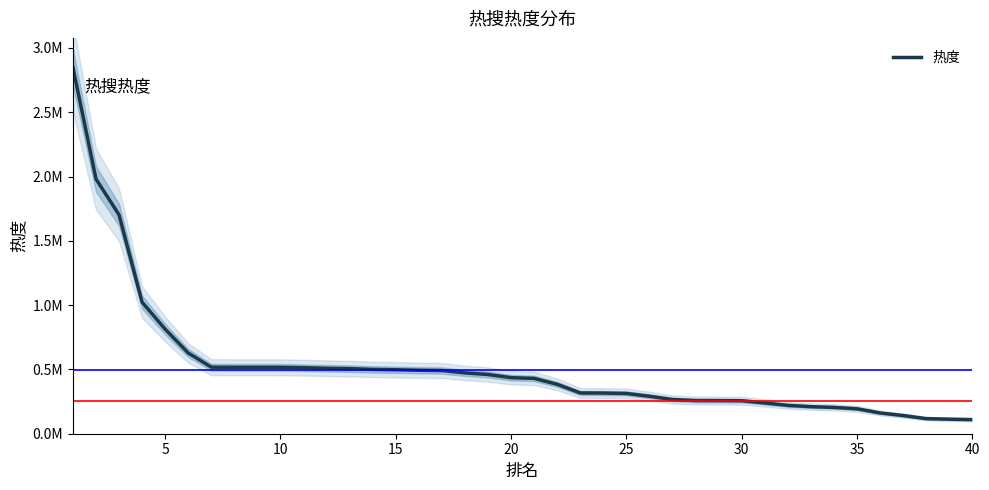

True or false: the data has more than 1 interior local peaks.

False